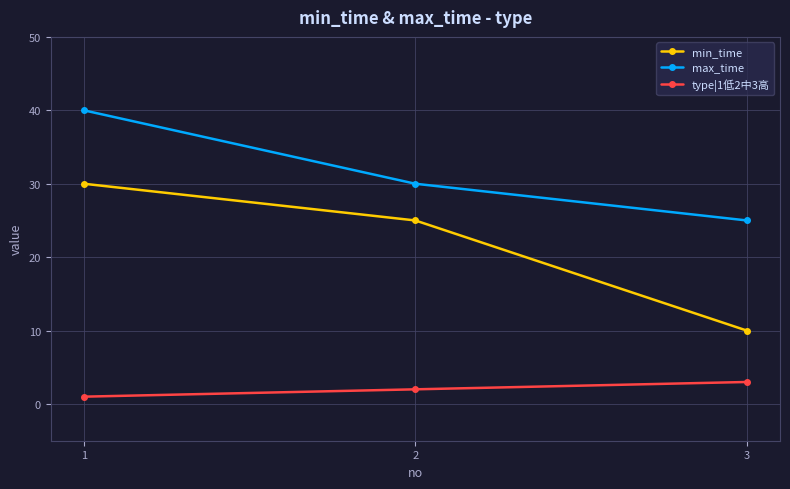

What is the sum of all max_time values?

95